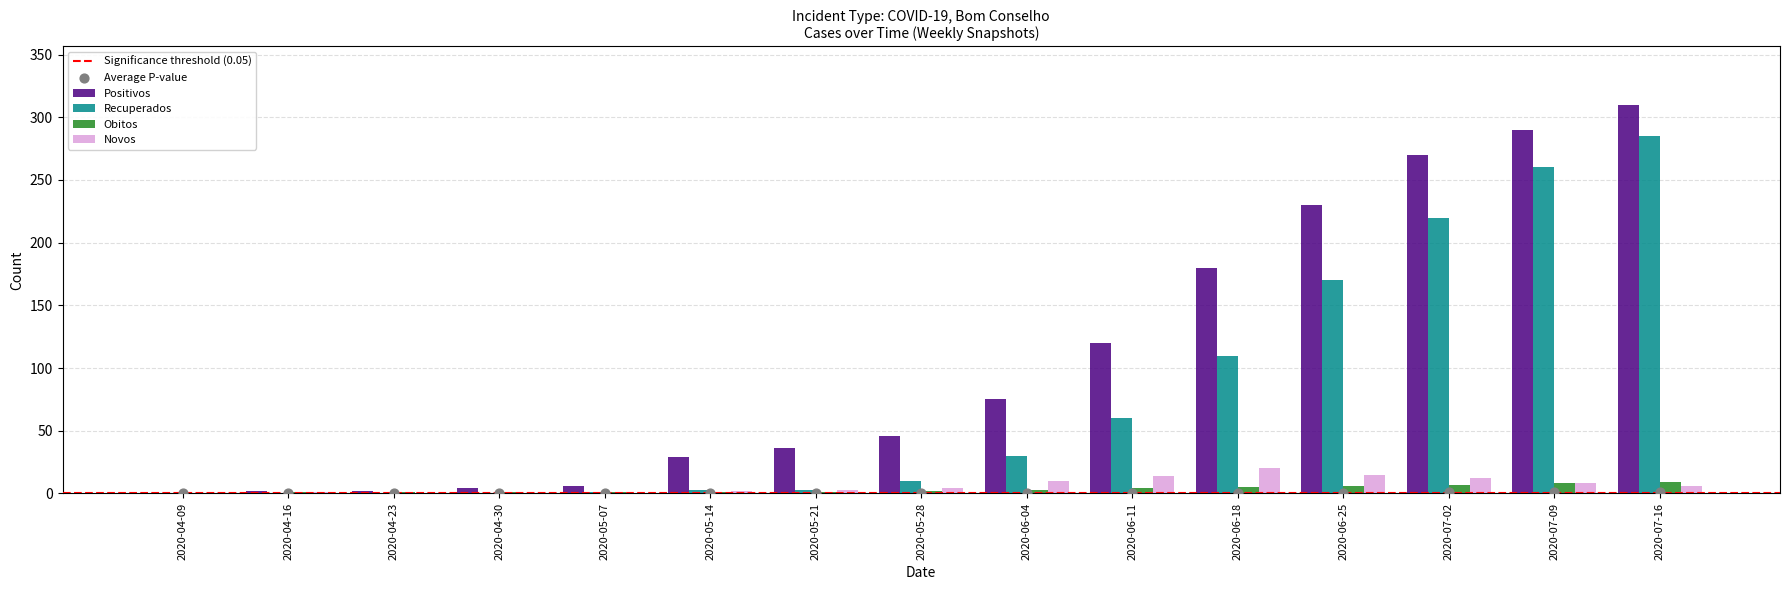

At how many categories does at least one series exceed 193?

4